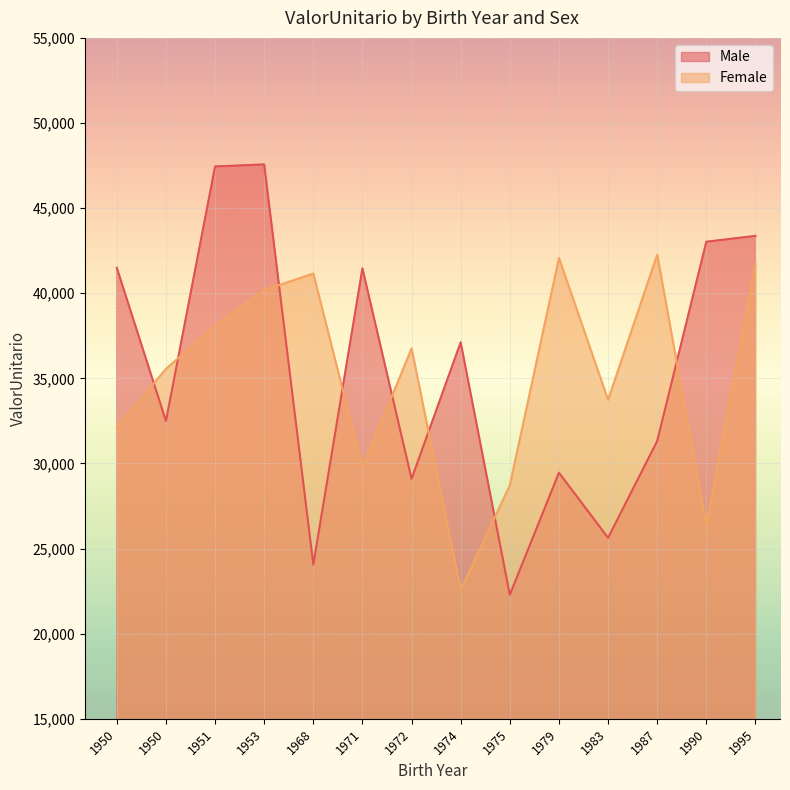

What is the maximum value shown in the chart?

47567.7